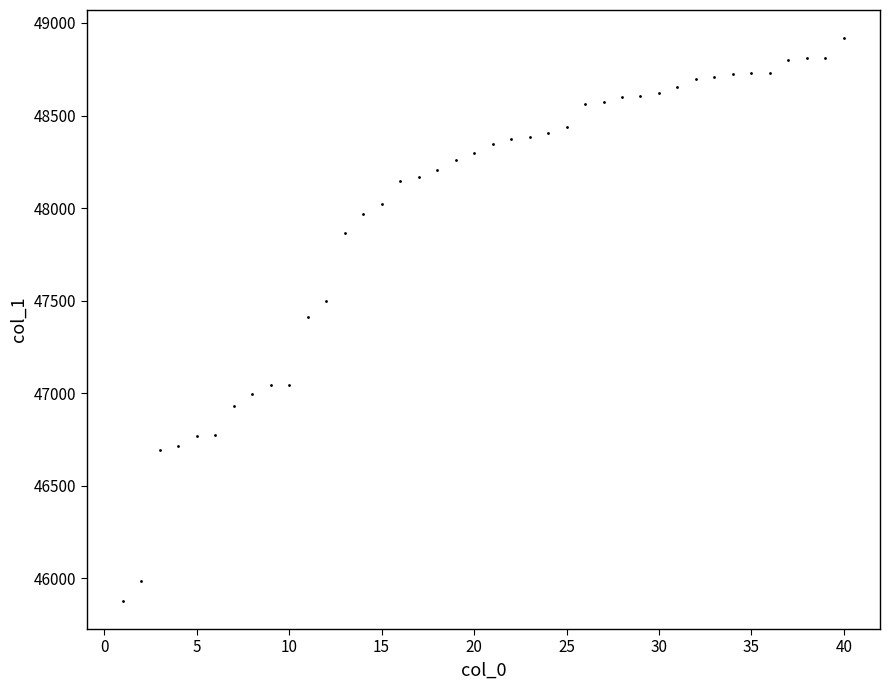

What is the range of Y values (max minus min)?

3040